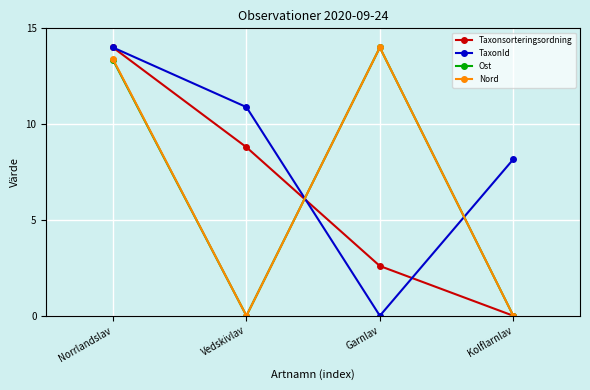

What is the difference between the highest and lowest values at Vedskivlav?

10.9